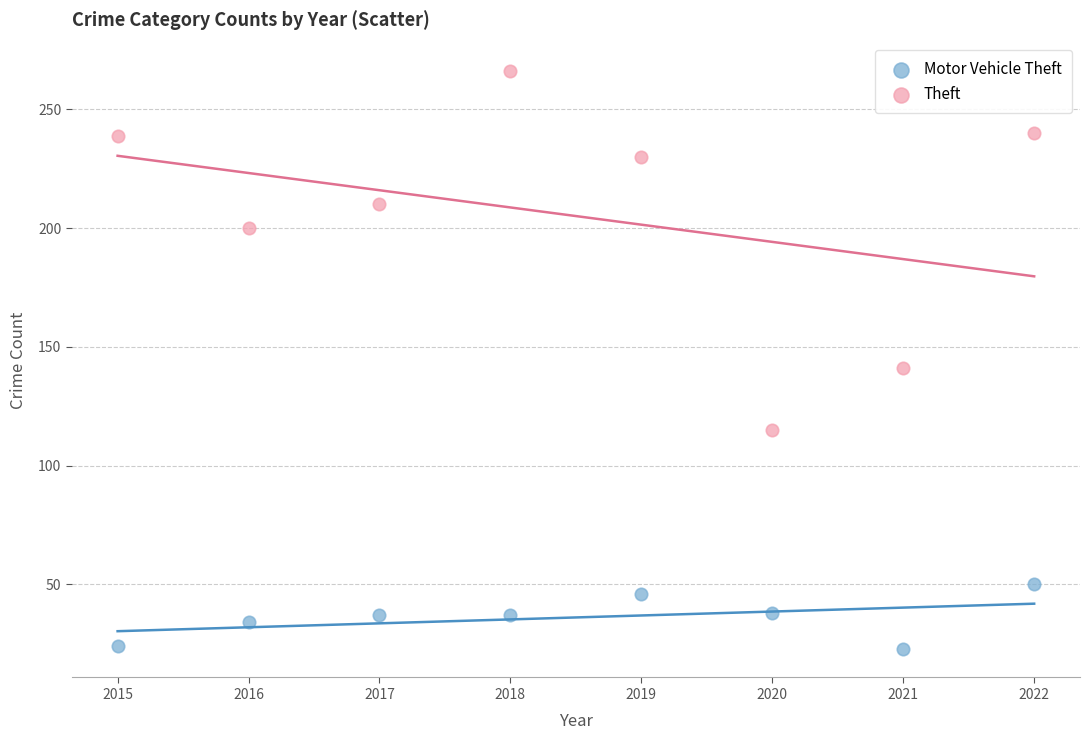

Across all series, what Y value is closest to 144?

141